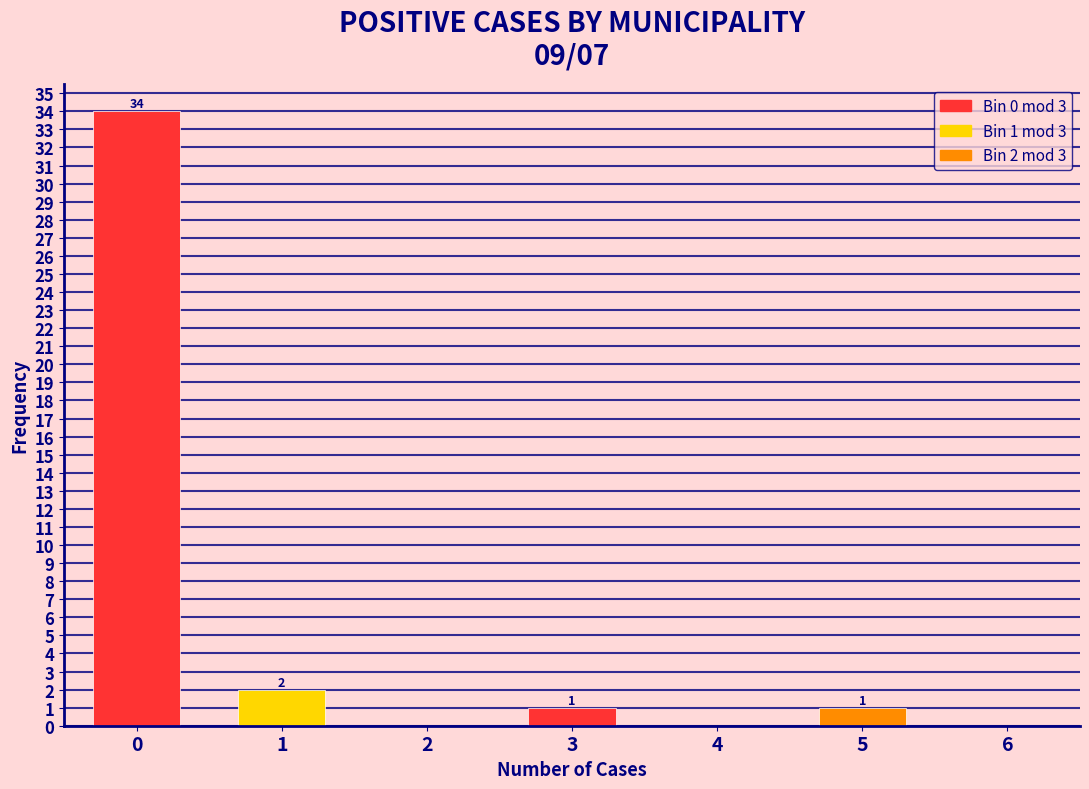

Reading left to right, what are all the values shown in this chart?

0=34	1=2	2=0	3=1	4=0	5=1	6=0